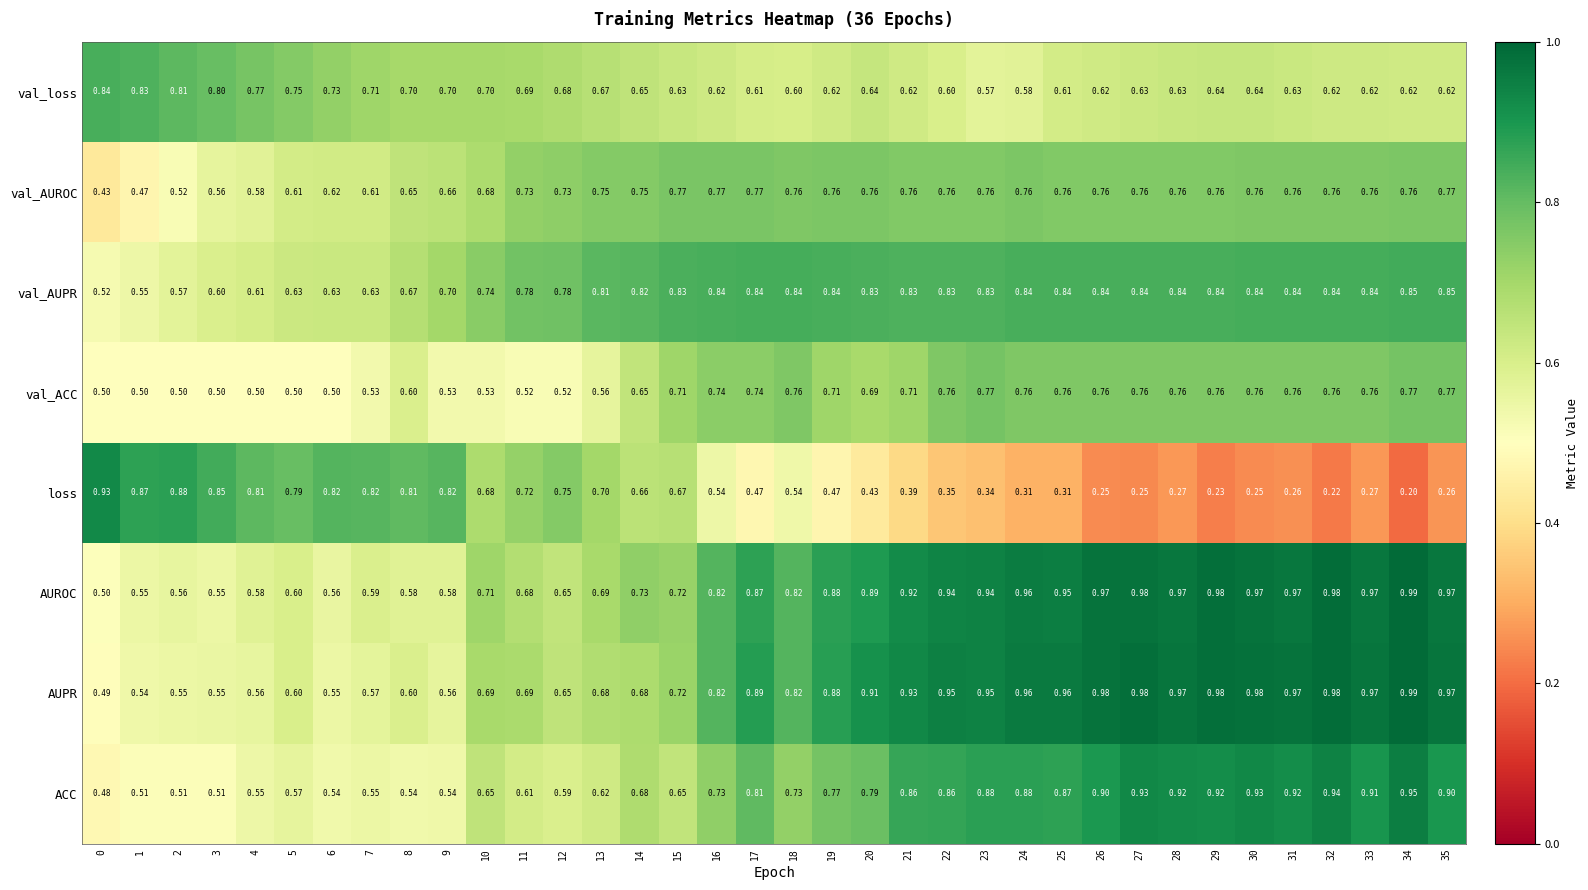

At 20, list the series in order from largest to smallest.

AUPR, AUROC, val_AUPR, ACC, val_AUROC, val_ACC, val_loss, loss